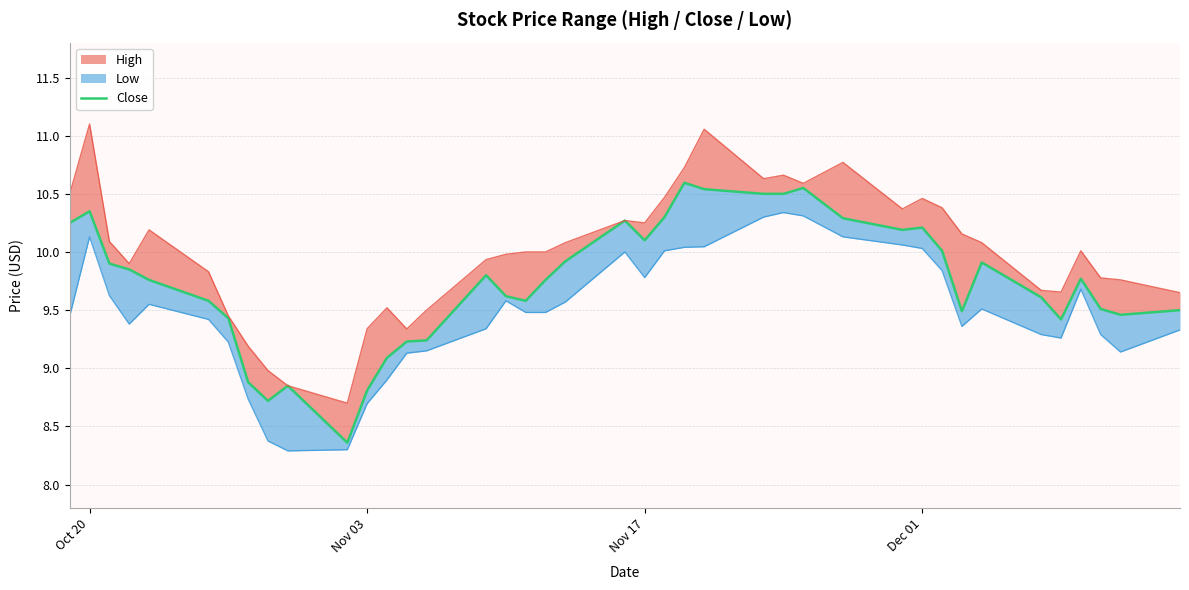

The chart shows a value of 13.9 at 39. True or false?

False